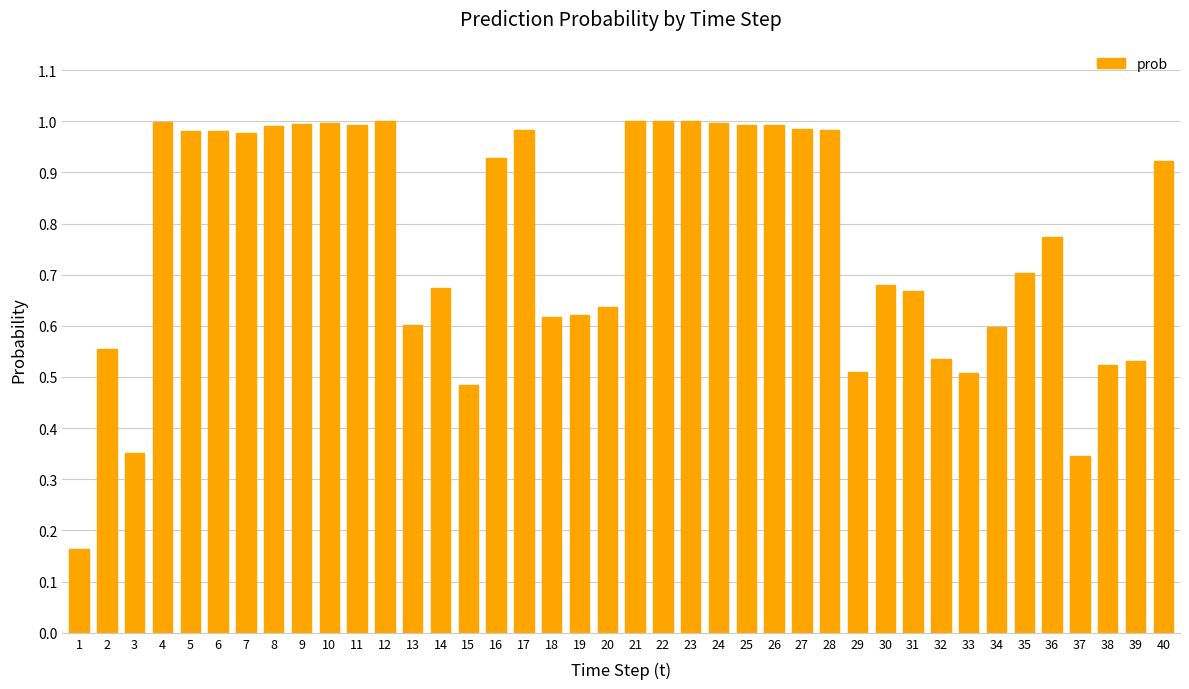

Which has a higher value, 14 or 40?

40